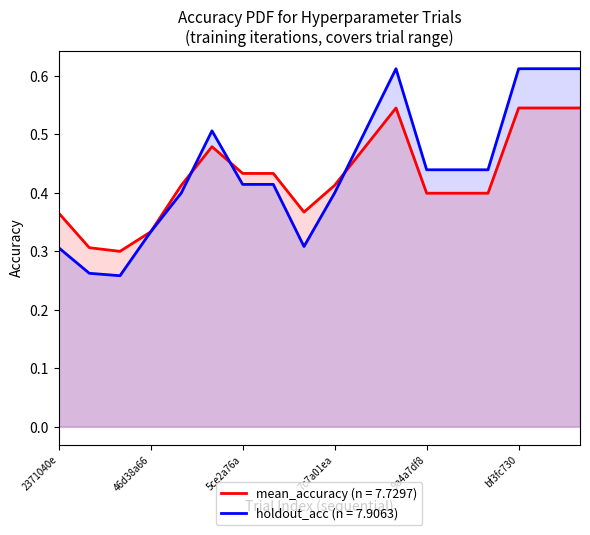

Is it true that holdout_acc (n = 7.9063) equals 0.2 at 9a4a7df8?

False